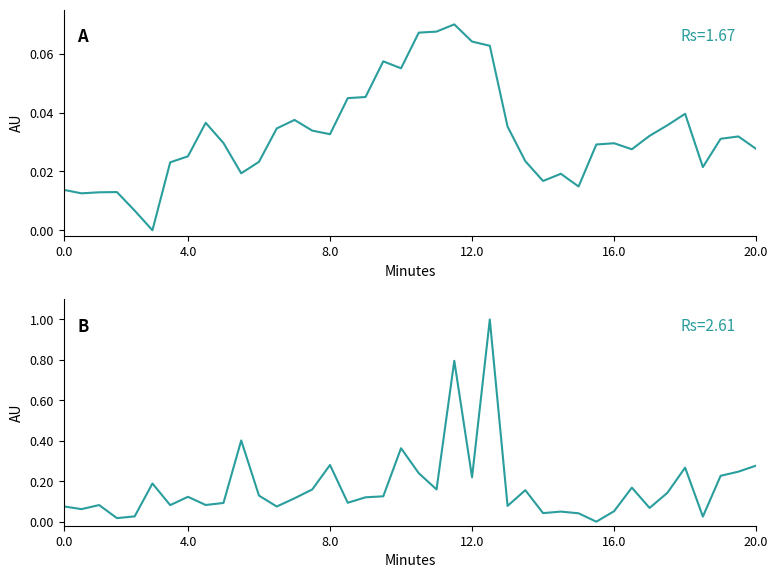

True or false: Volume has more than 1 interior local peaks.

True